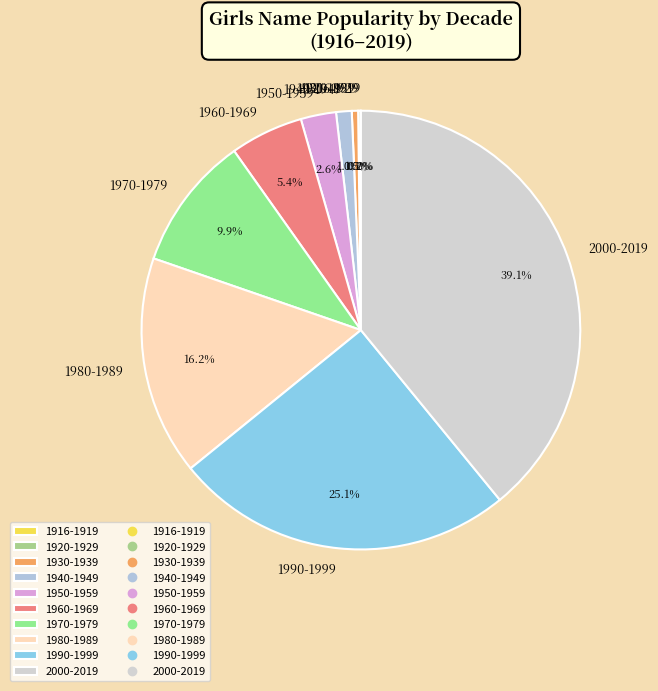

Approximately how many times larger is the value at 1950-1959 compared to 1970-1979?

0.3